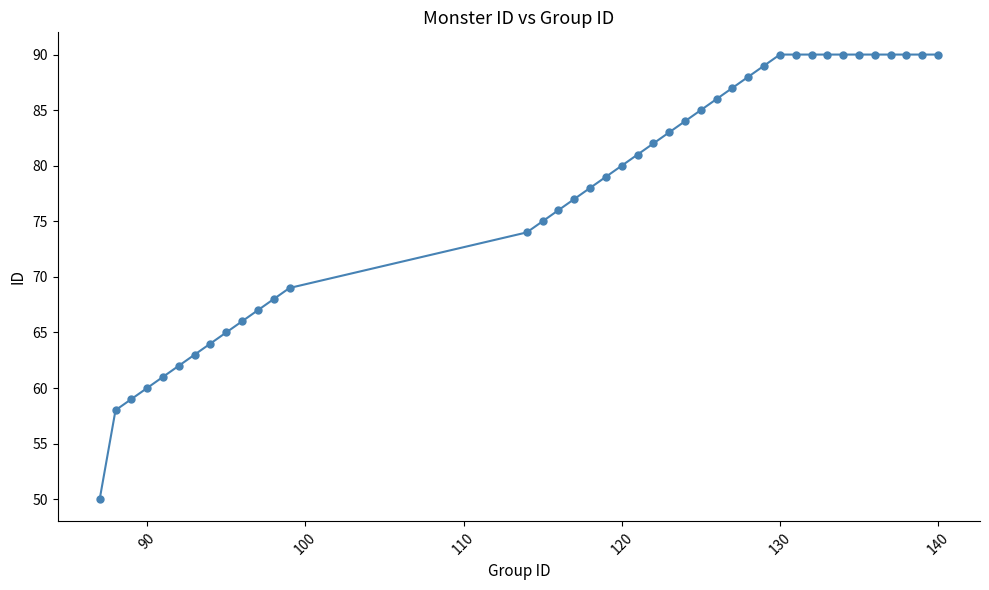

What is the minimum value shown in the chart?

50